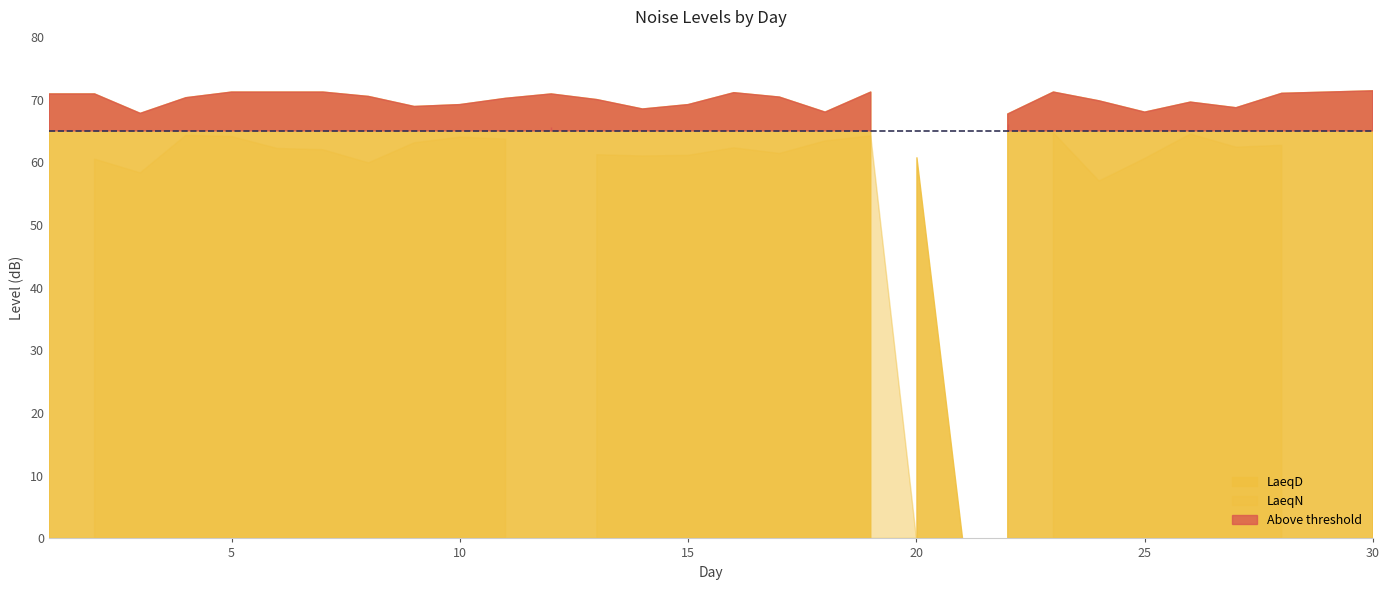

Where is the first local maximum for LaeqN?

4